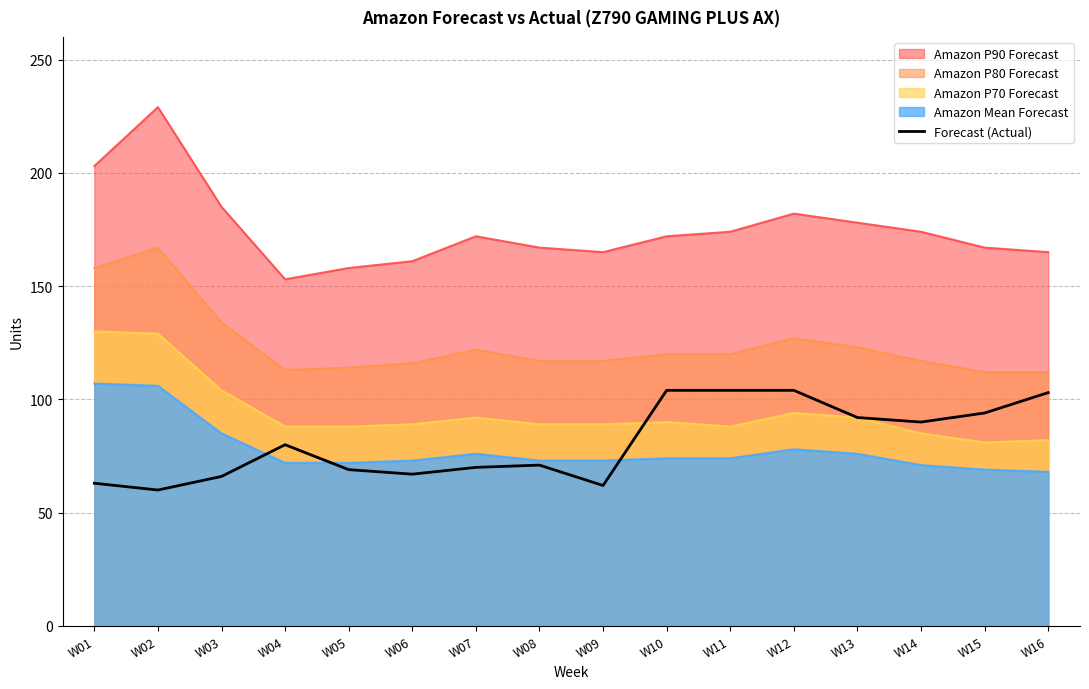

The value at W06 is 67. True or false?

True